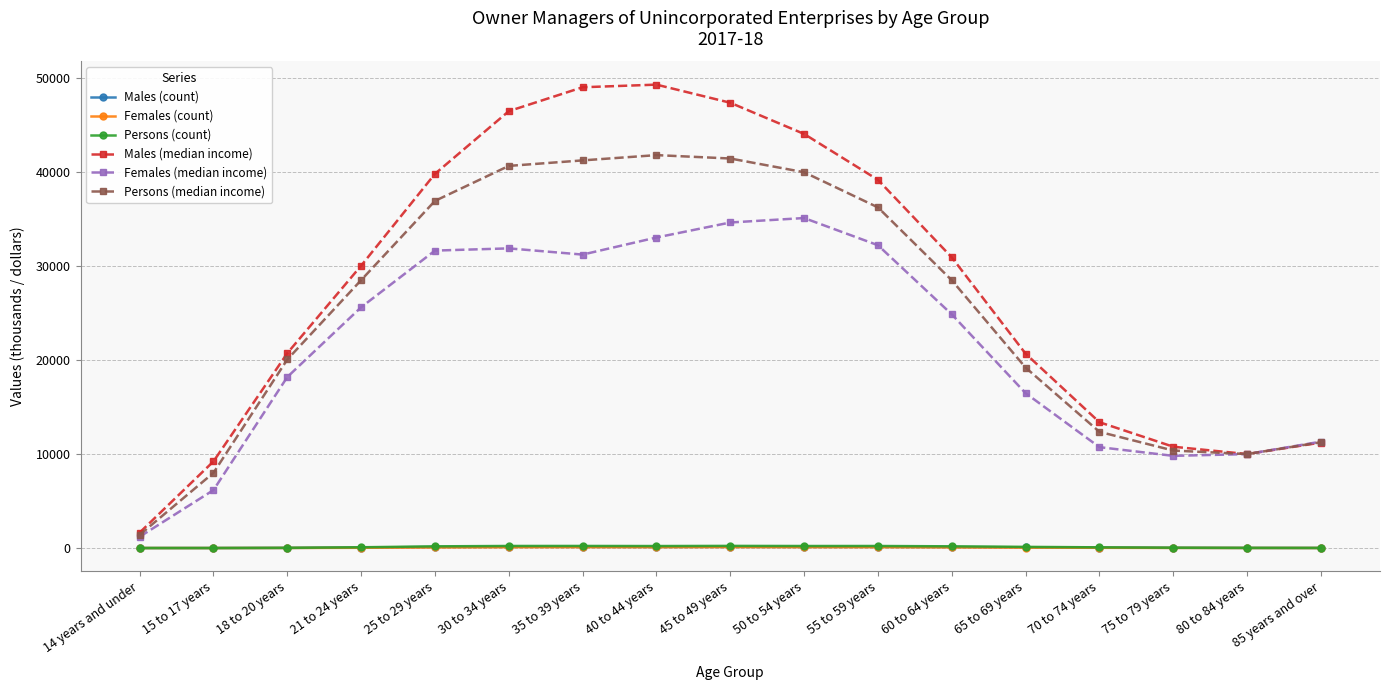

True or false: Females (median income) has more than 0 interior local peaks.

True